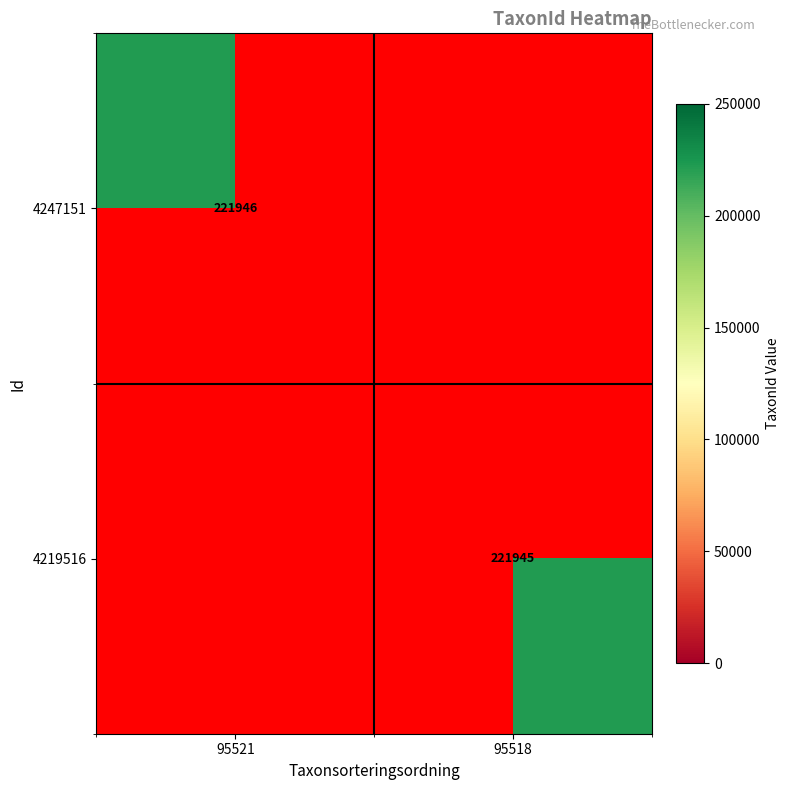

The value of 4247151 at 95521 is 103898.4. True or false?

False